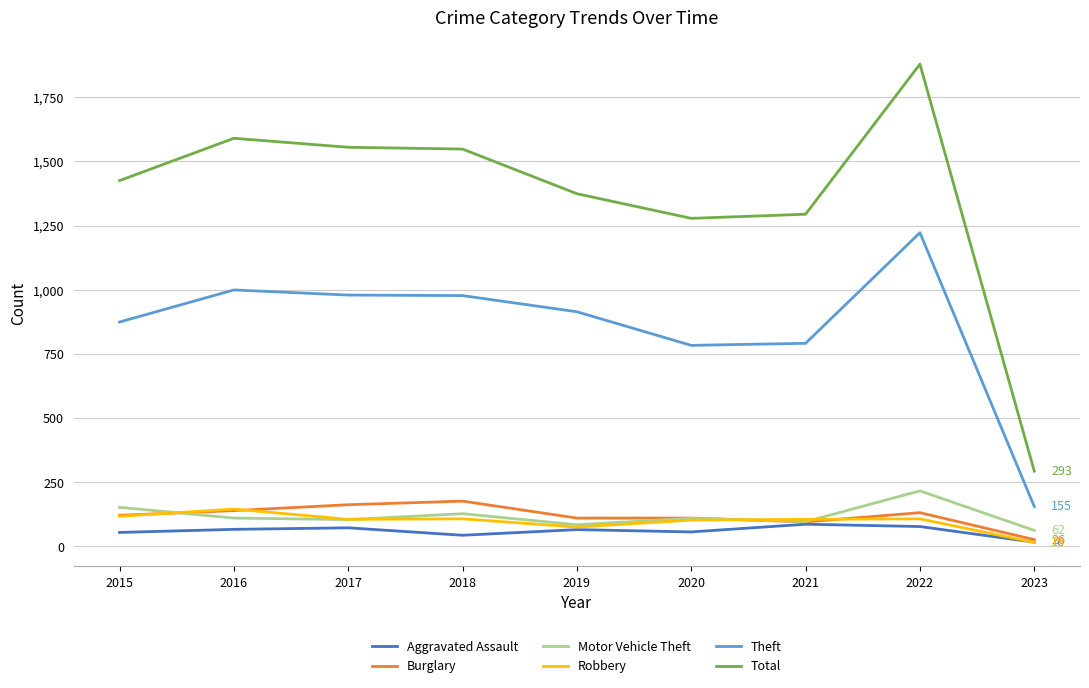

What is the average value of the Theft series?

855